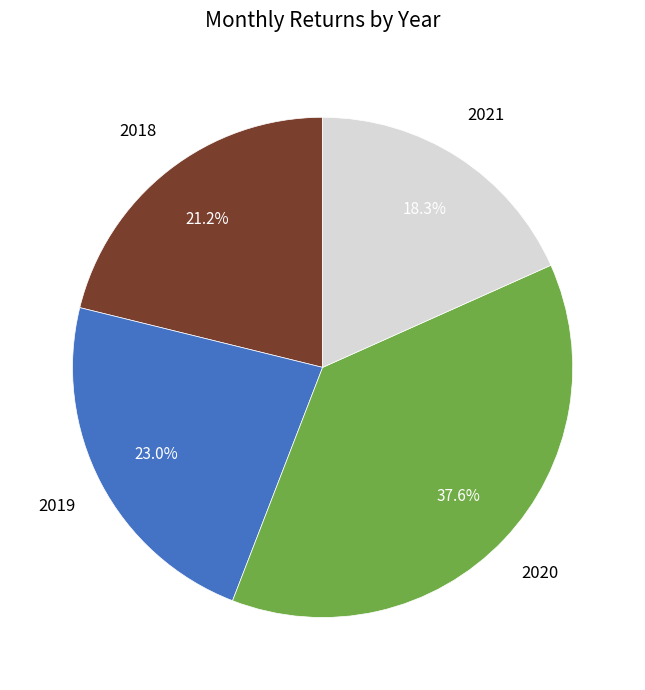

Rank the categories by value from lowest to highest.

2021, 2018, 2019, 2020